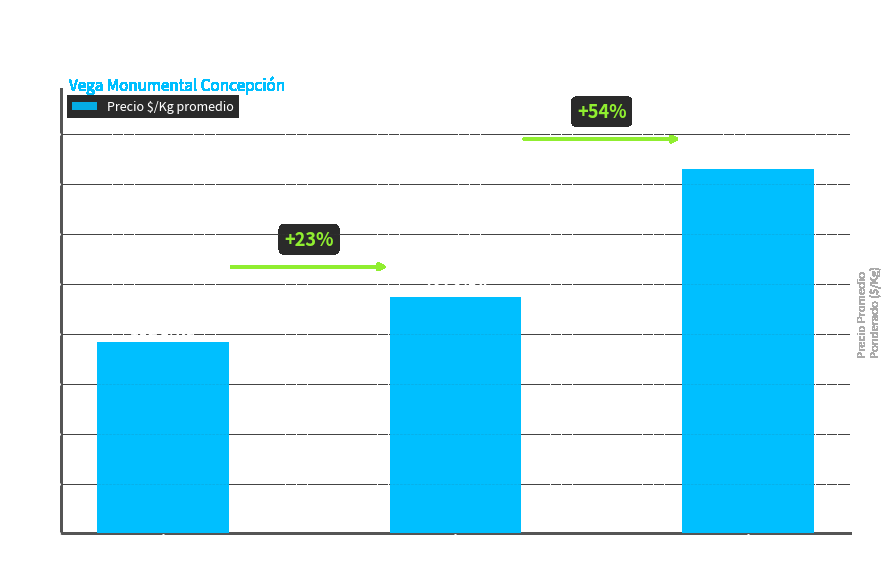

Are the bars horizontal?

No